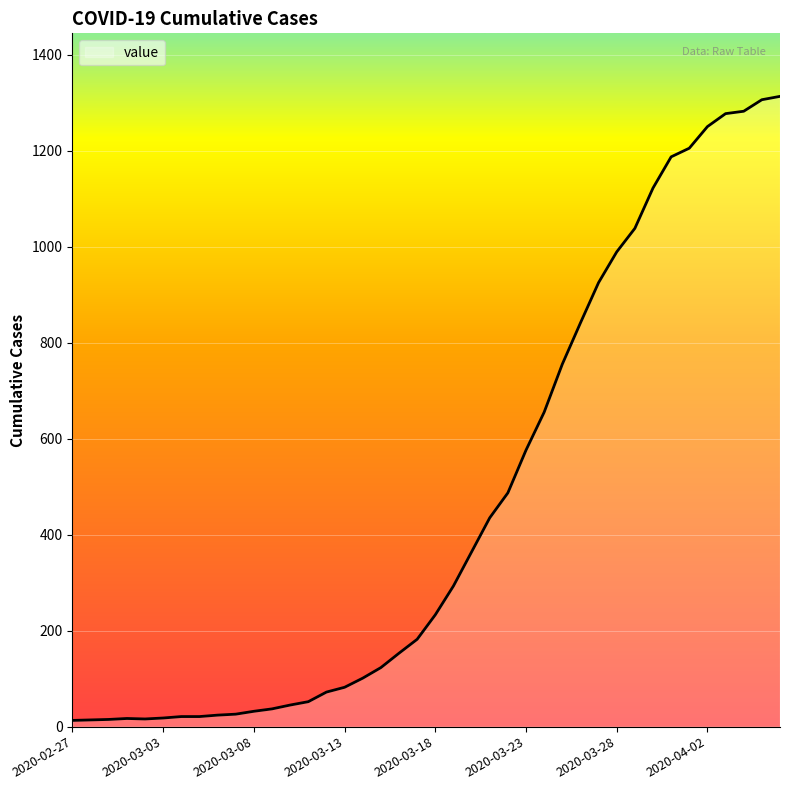

What is the maximum value shown in the chart?

1313